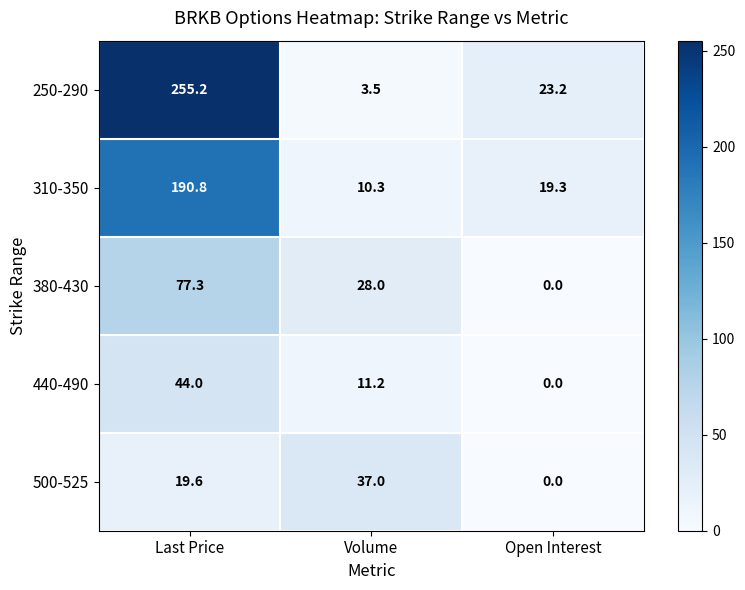

What is the difference between the 440-490 values at Open Interest and Volume?

11.2